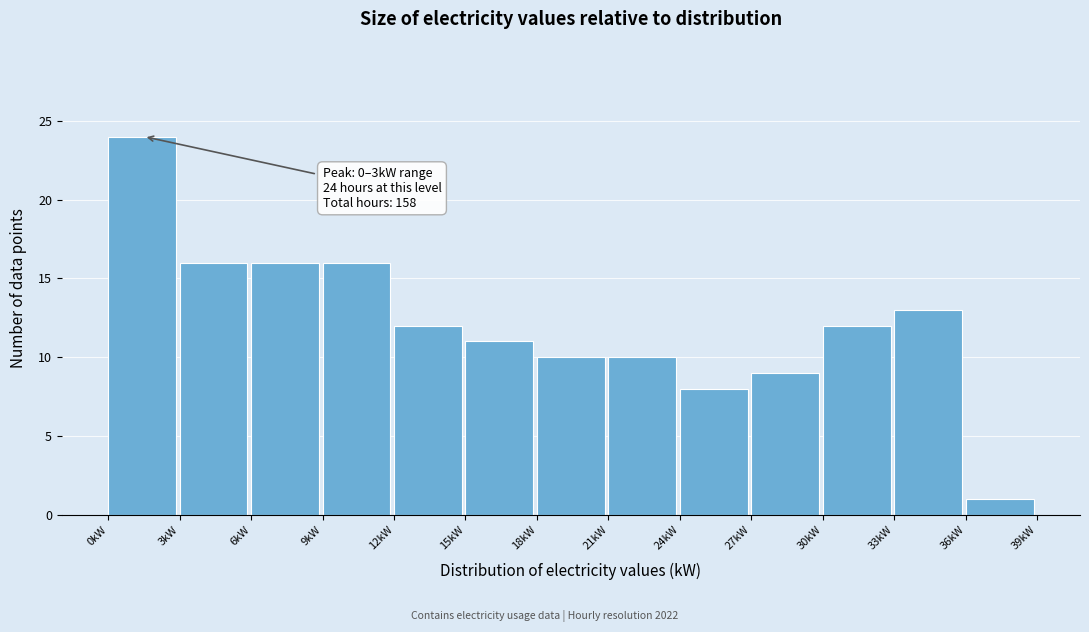

Over which range of the x-axis is the bar tallest?

0 to 3